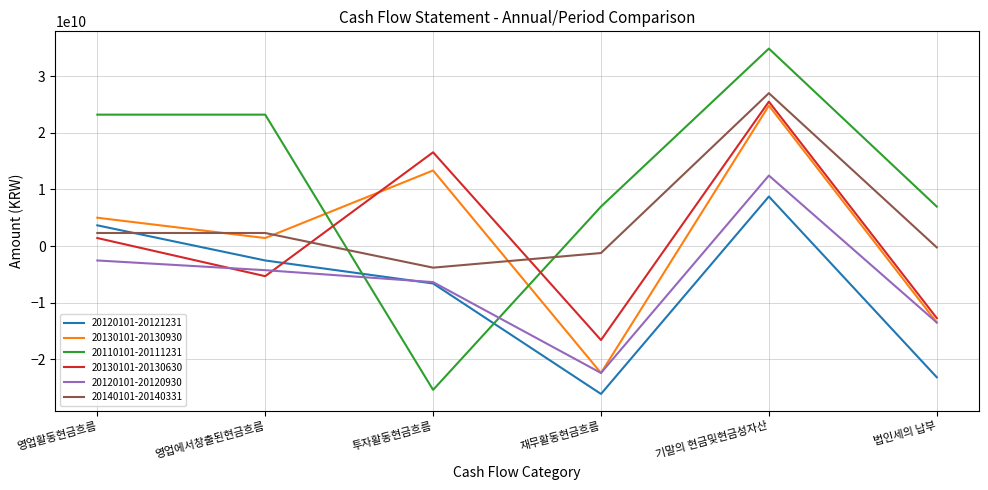

What is the difference between the second highest and second lowest values in the 20120101-20121231 series?

26809325496